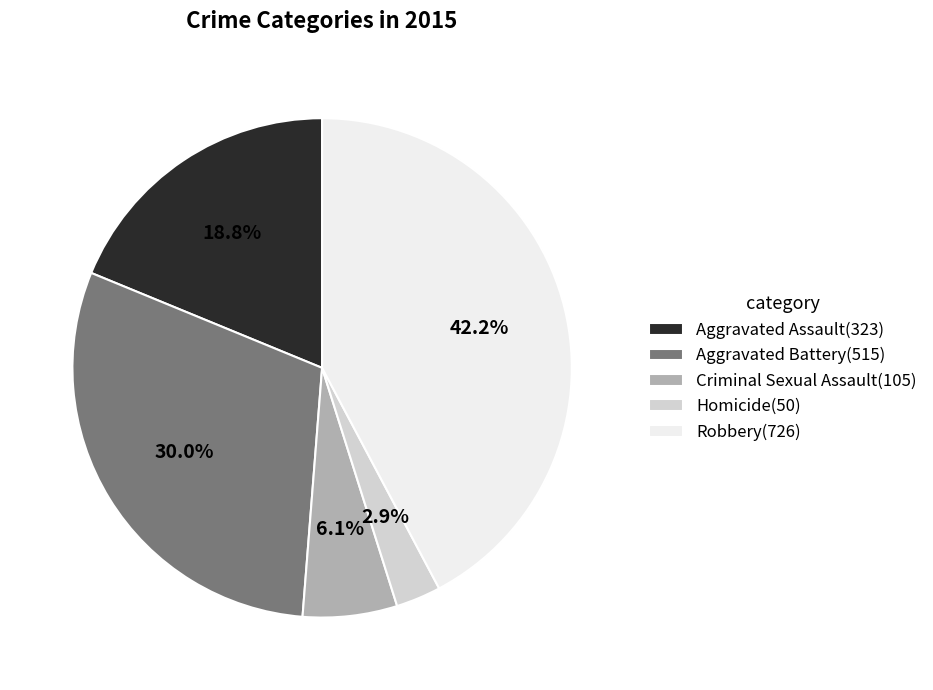

True or false: Robbery accounts for 42% of the total.

True